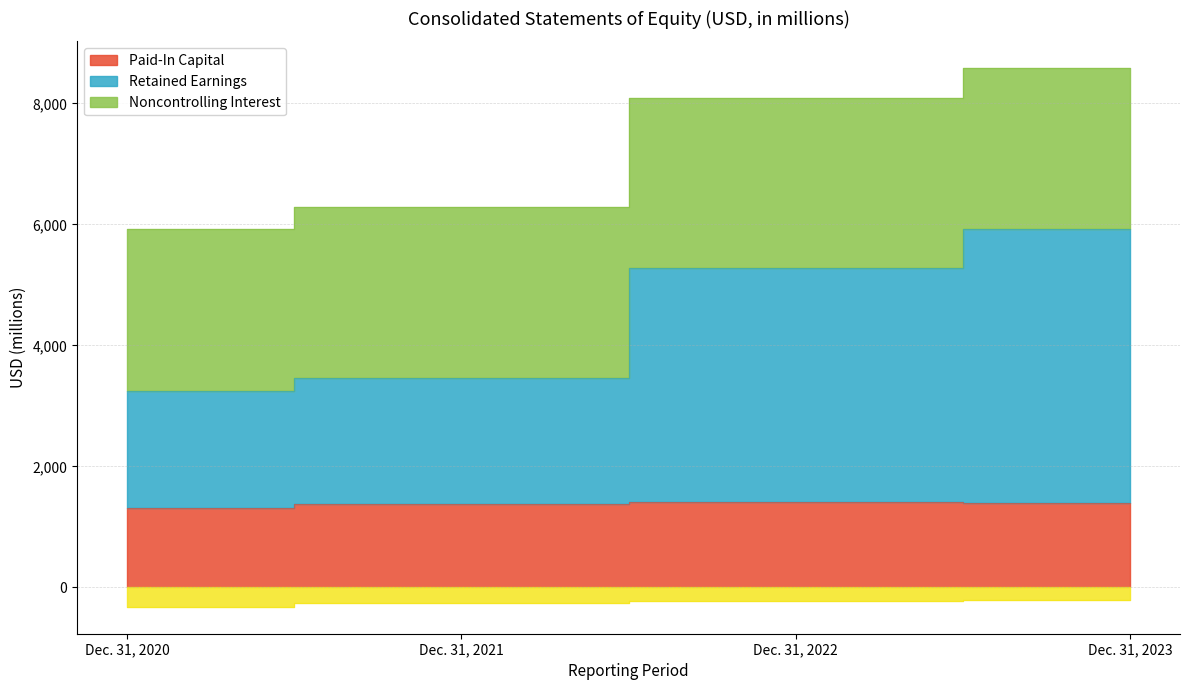

Does the chart display data point markers on the line(s)?

No